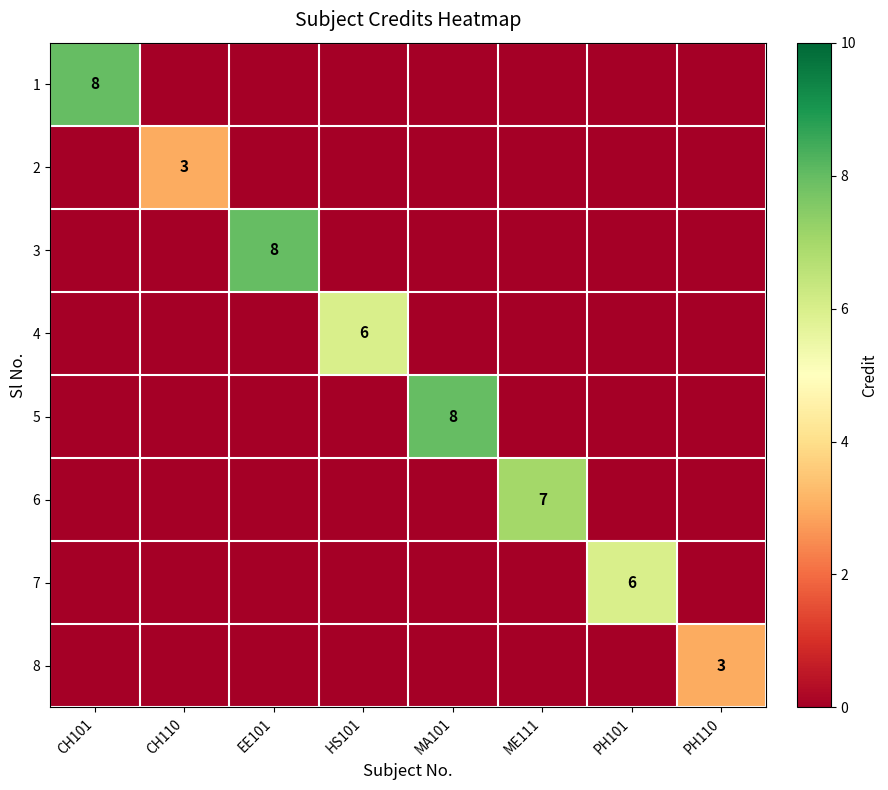

How many data points does each series have?

8